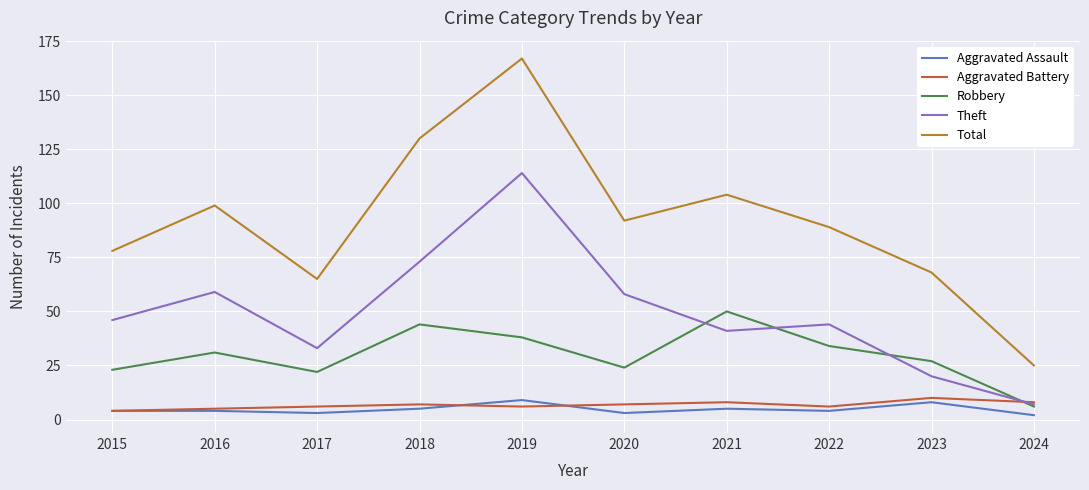

True or false: Aggravated Battery and Total cross at least once.

False